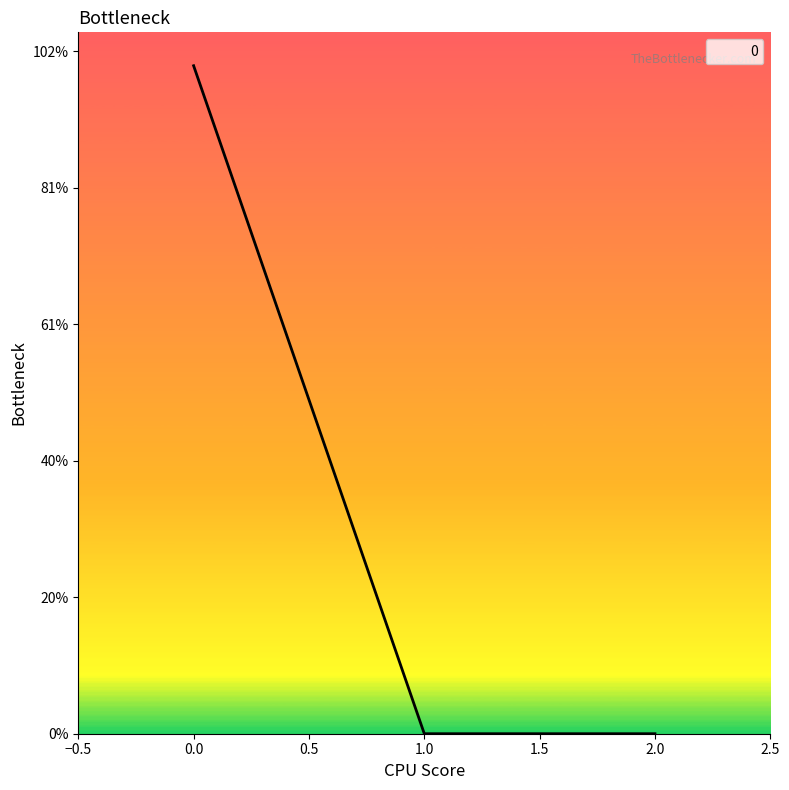

List the labels in order of value, largest first.

0, 1, 2